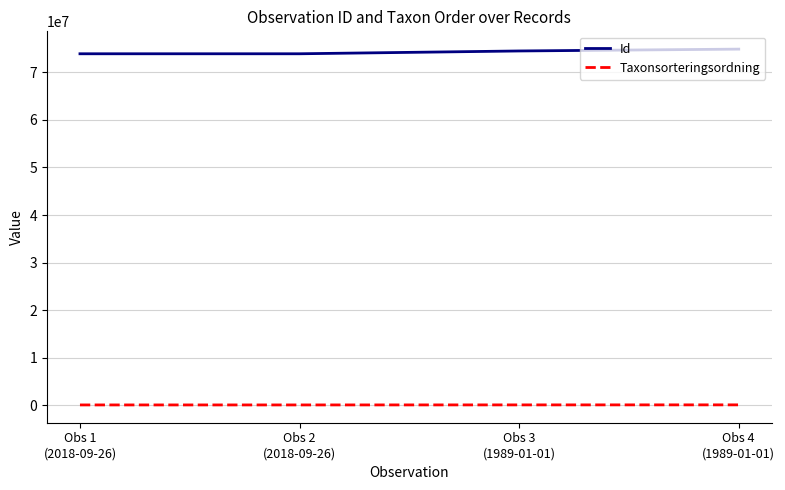

True or false: Taxonsorteringsordning has a value of 98669 at Obs 3
(1989-01-01).

True